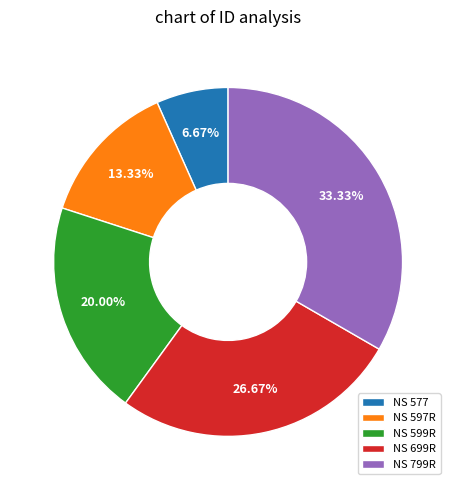

What portion of the pie excludes NS 799R?

66.7%